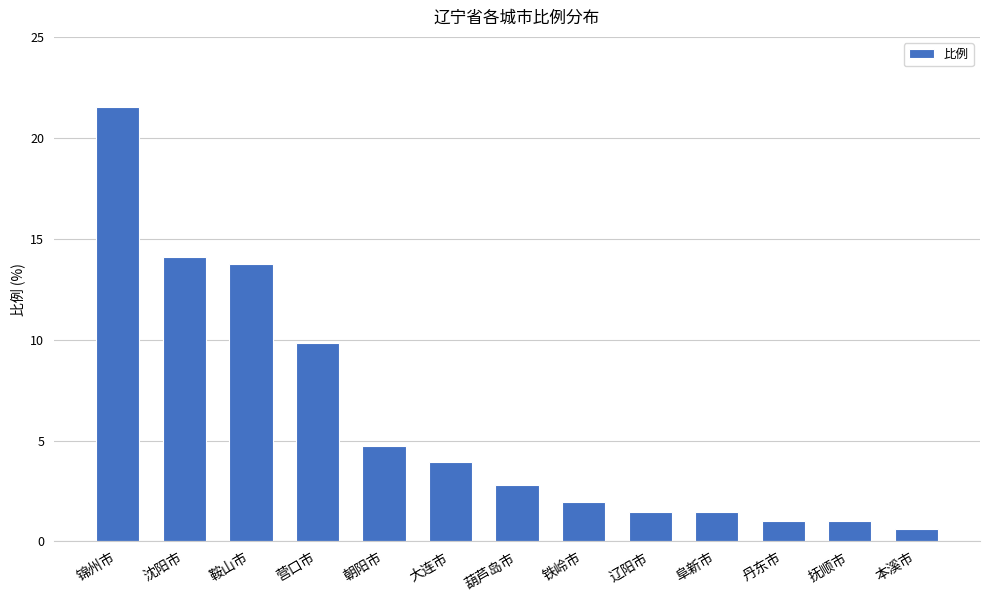

Where is the data nearest to the value 11?

营口市